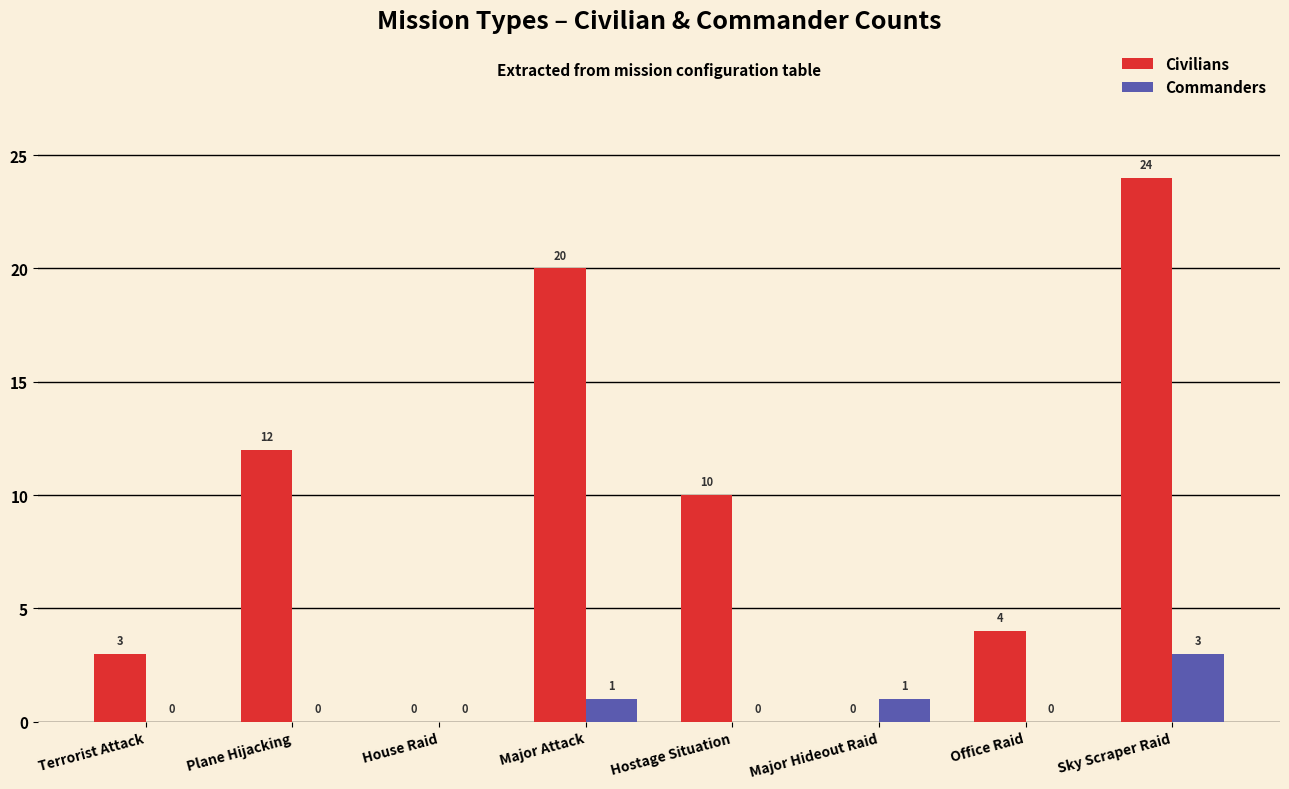

How many categories are shown in the chart?

8